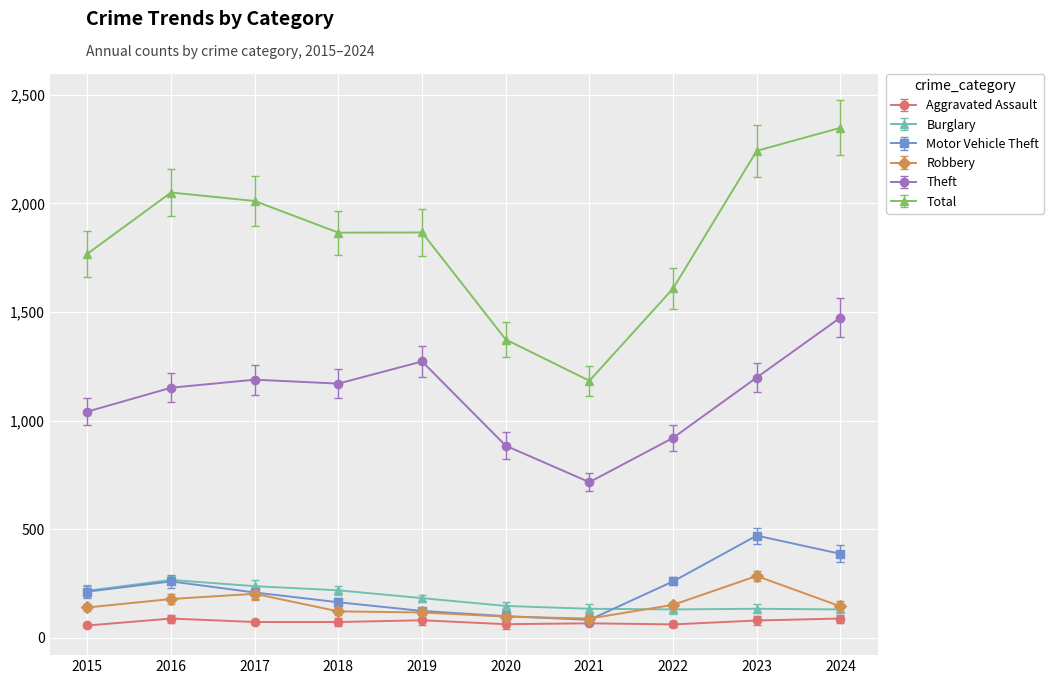

Where is the first local minimum for Total?

2018